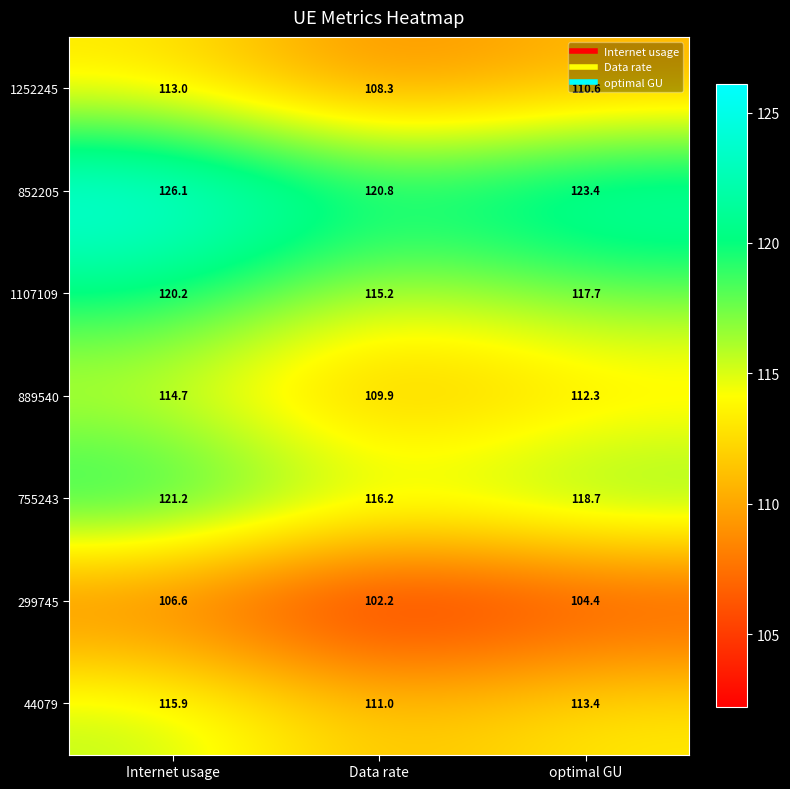

Where is 1252245 nearest to the value 110?

optimal GU